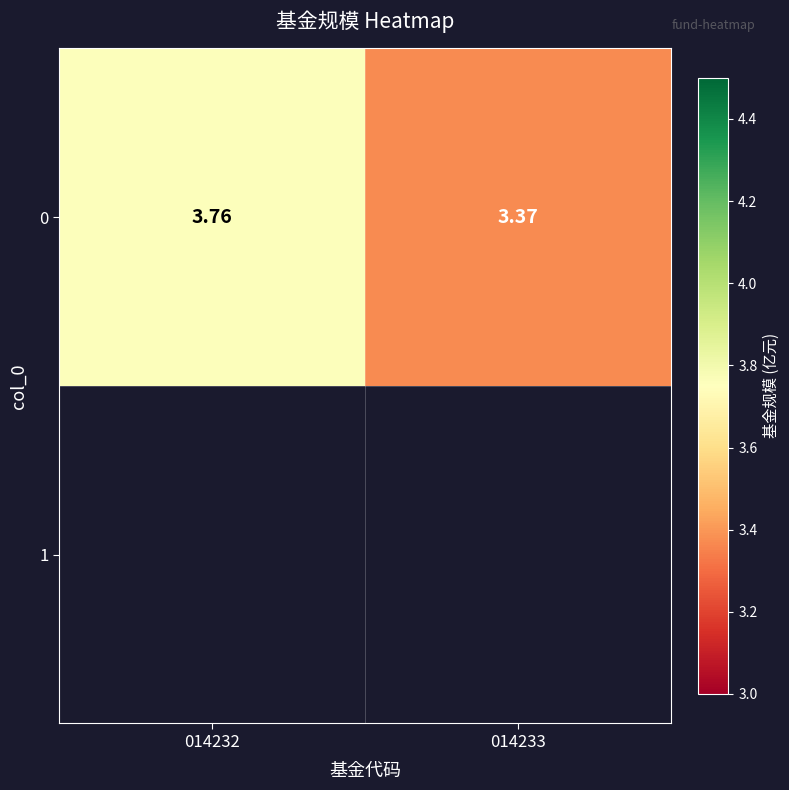

What is the minimum value shown in the chart?

3.4